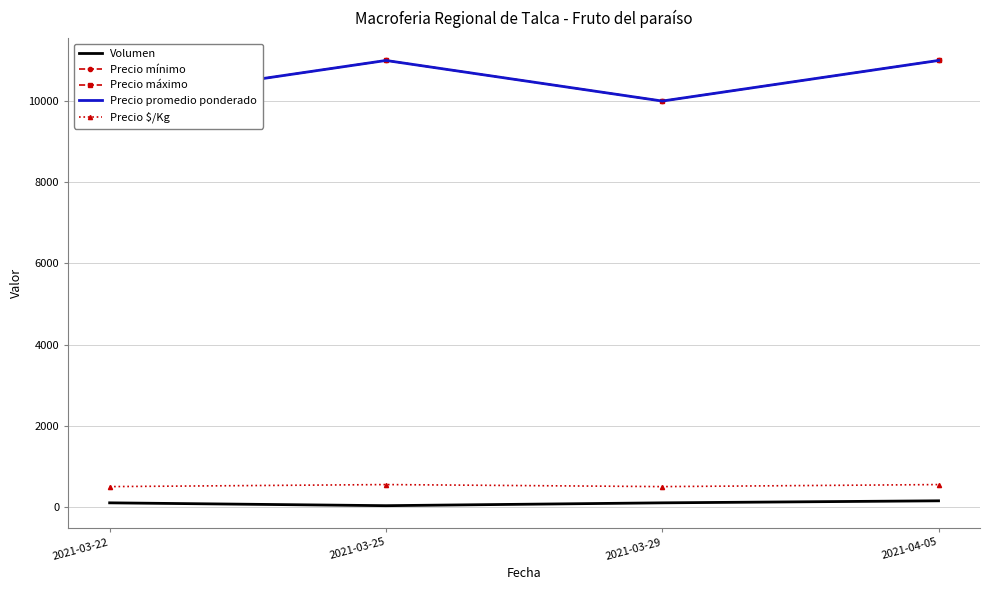

Which has a higher value, 2021-03-29 or 2021-03-25?

2021-03-29